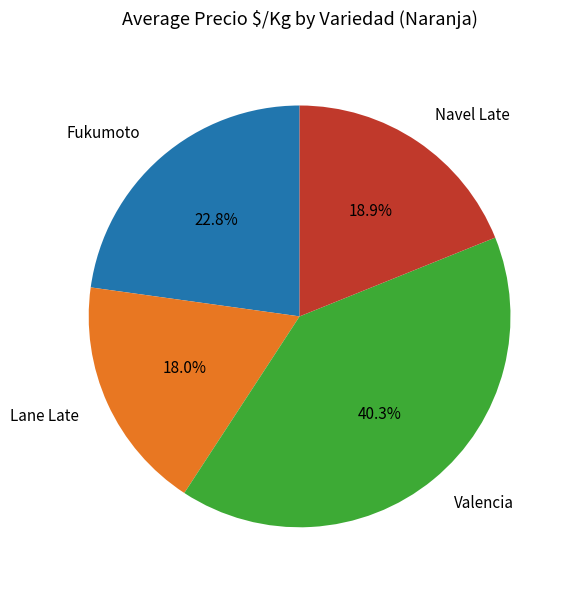

Rank the categories by value from highest to lowest.

Valencia, Fukumoto, Navel Late, Lane Late